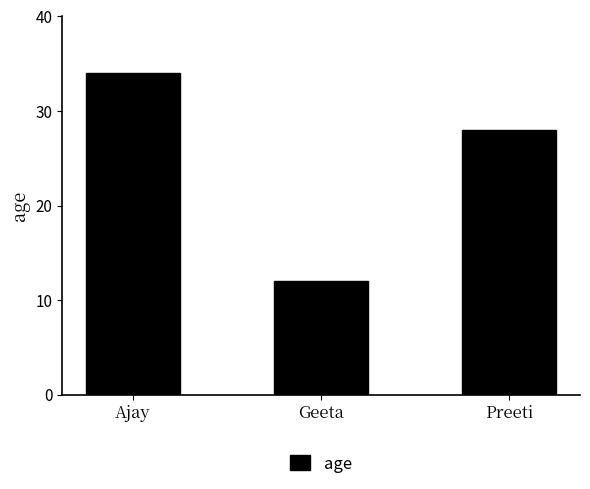

Reading right to left, transcribe all the data shown in this chart.

28	12	34